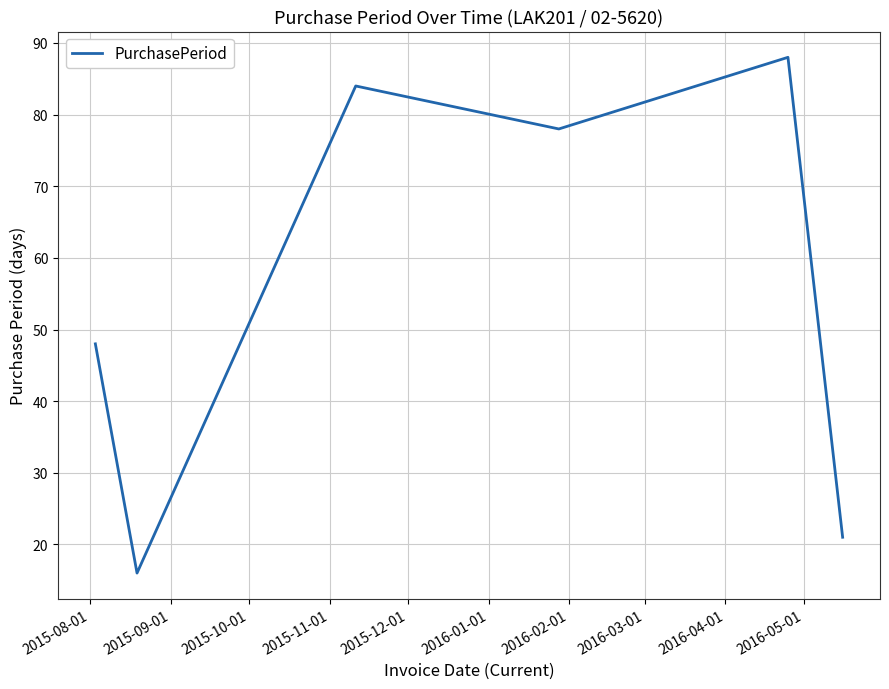

True or false: the data has more than 1 interior local peaks.

True